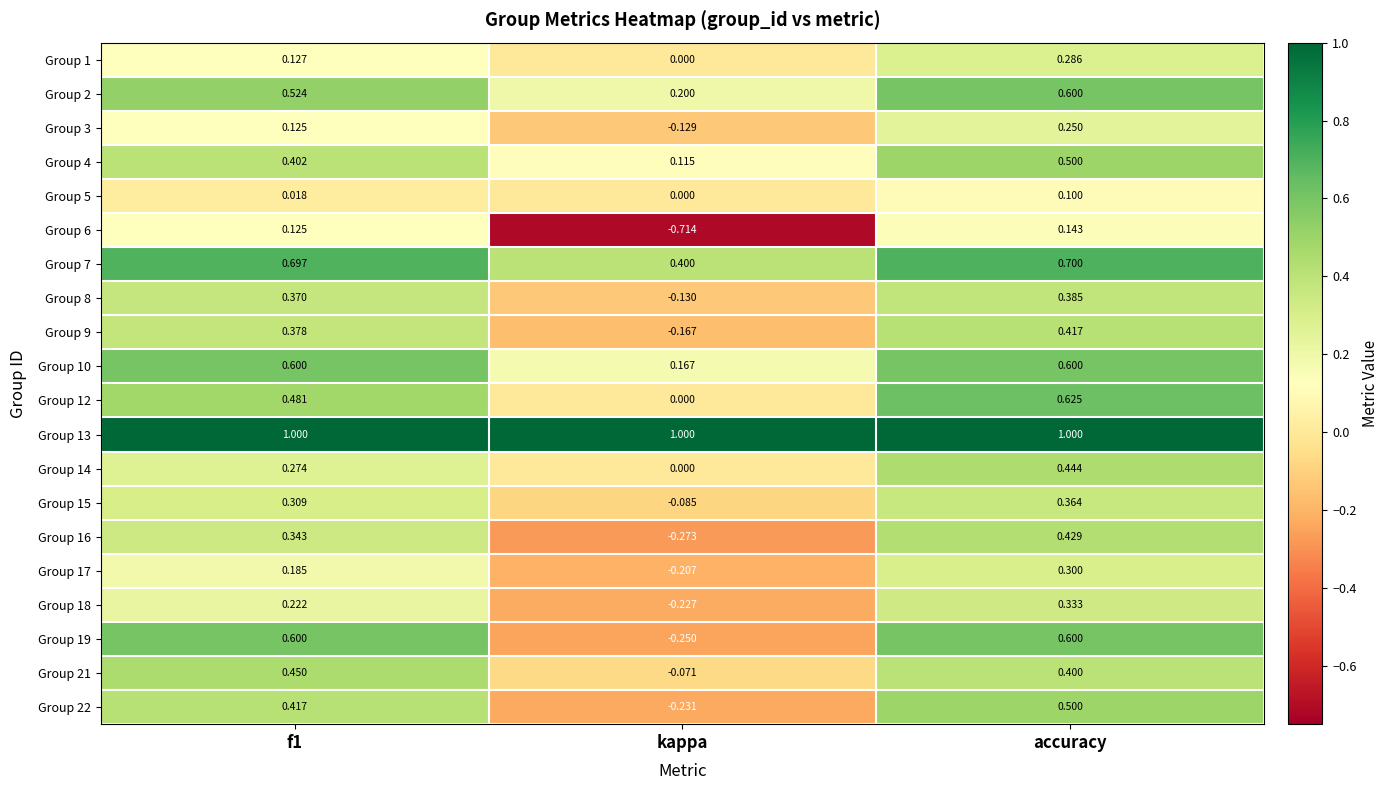

At which label is Group 19 closest to 0?

kappa